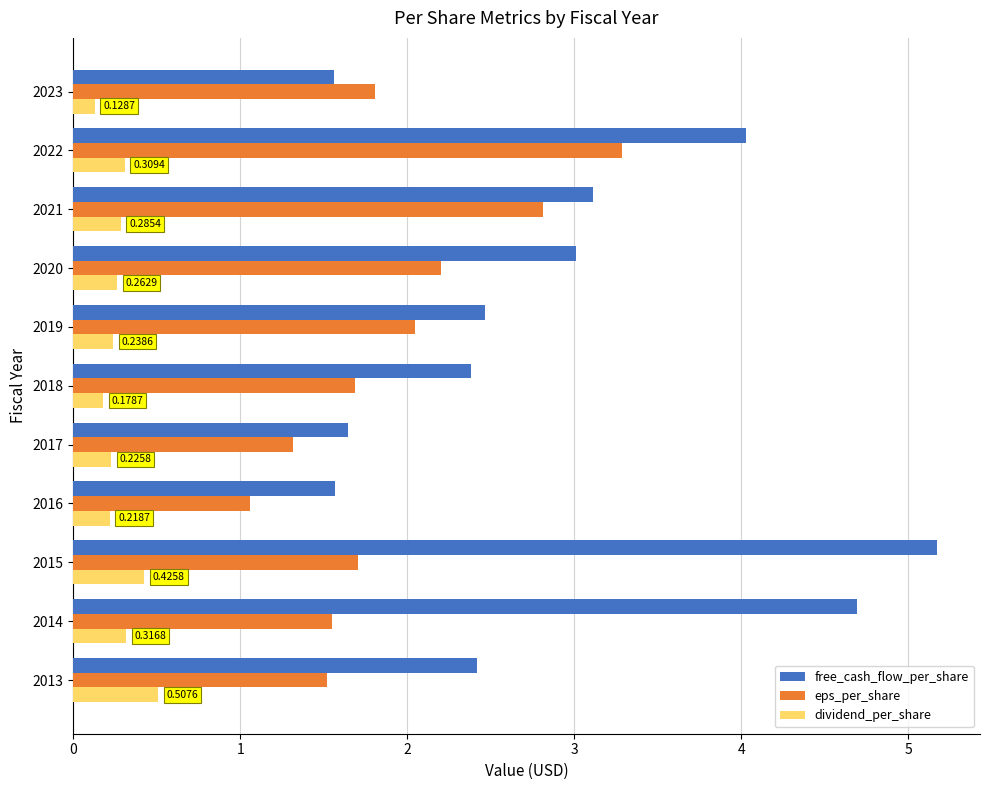

Which label corresponds to the smallest value in the chart?

2023